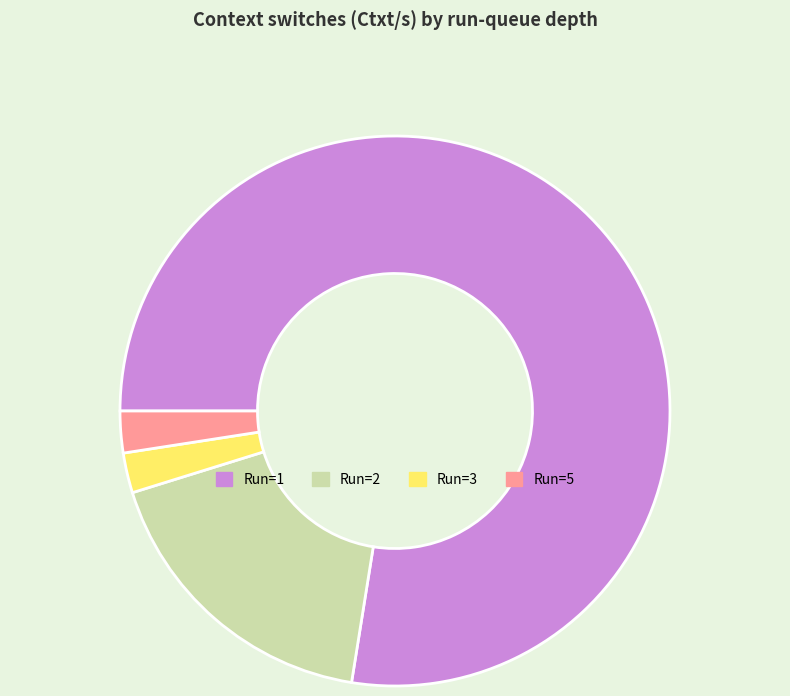

Does any single category account for the majority?

Yes